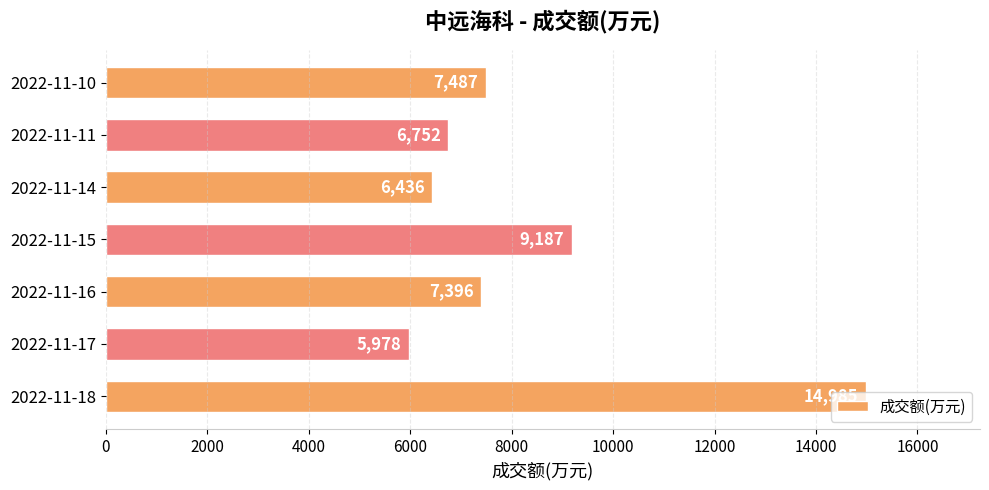

True or false: the data shows 5978 at 2022-11-17.

True